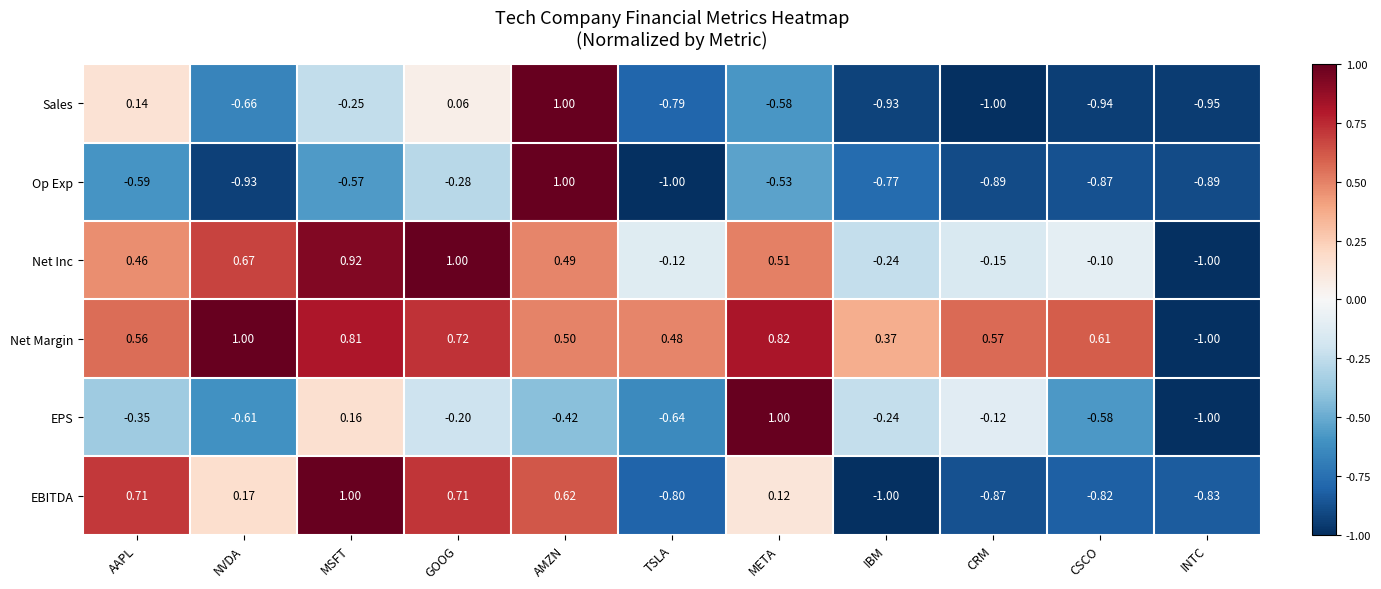

How many values in the Net Margin series exceed 0?

10